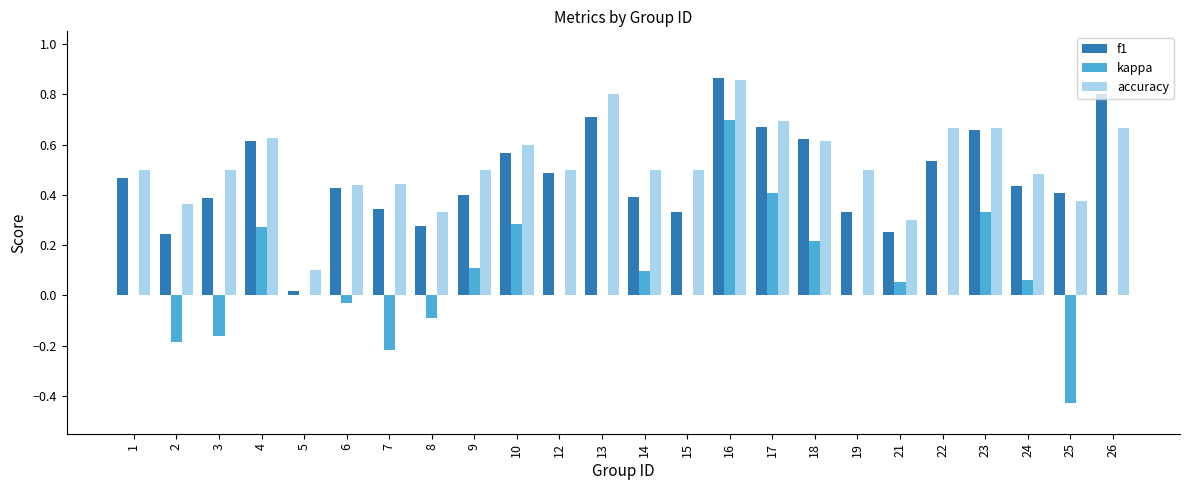

How many data points does each series have?

24